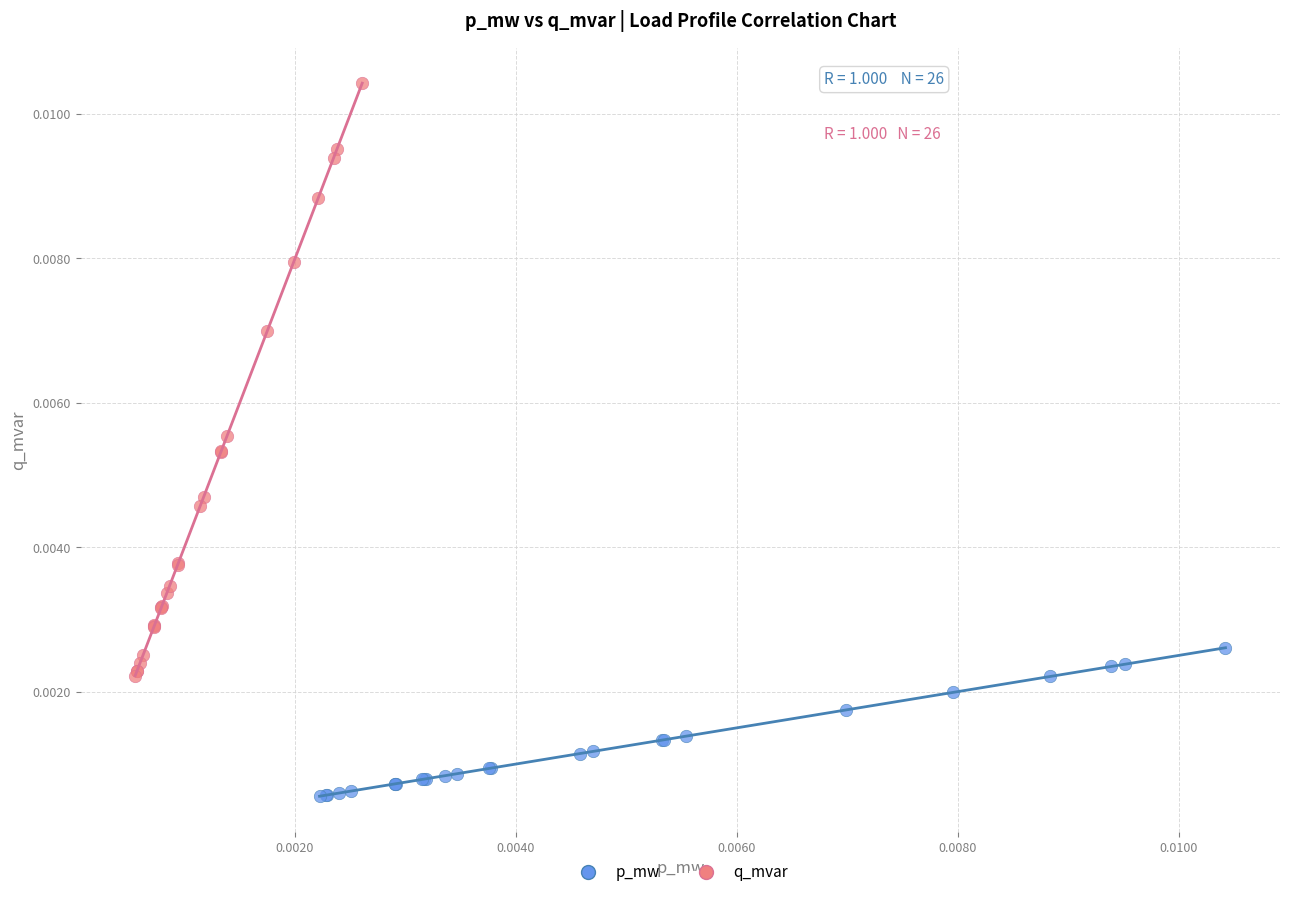

Which series has the widest spread of Y values?

q_mvar